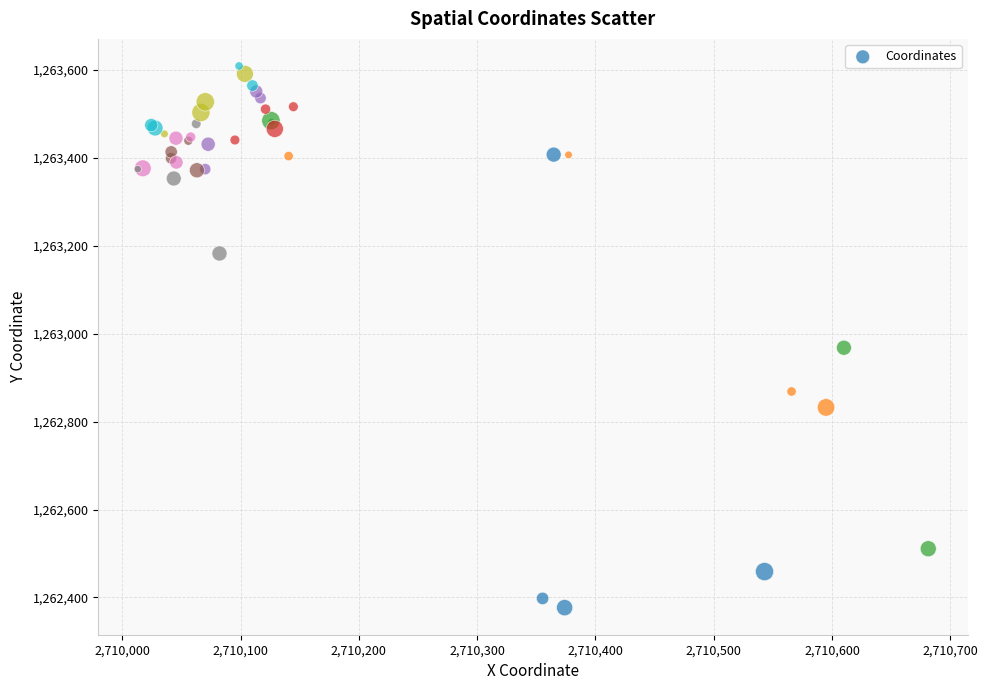

What Y value in the scatter plot is closest to 1262992?

1262967.8